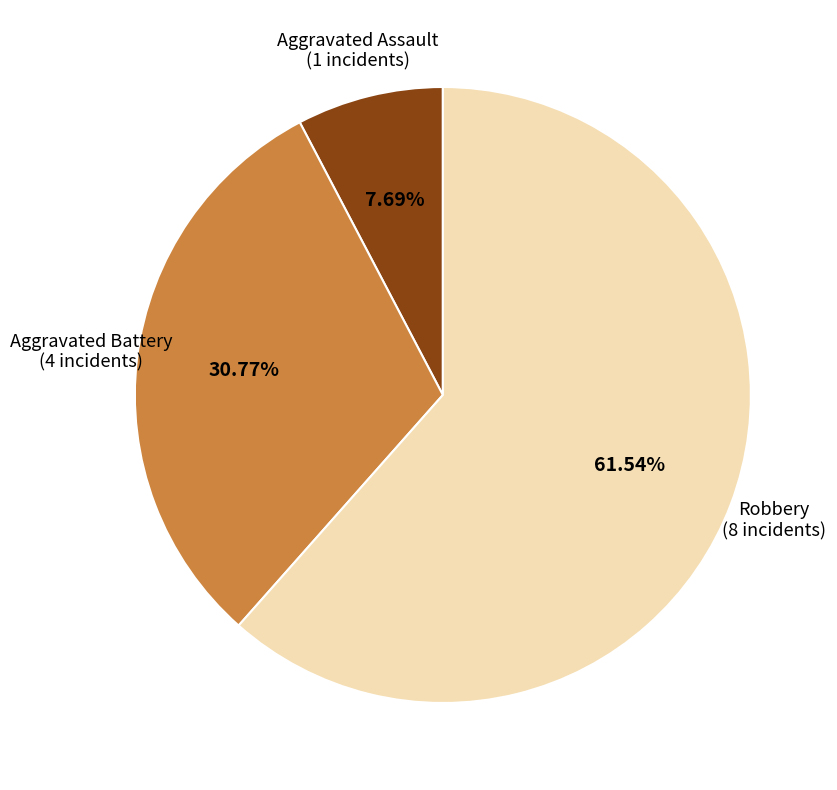

How many slices are in this pie chart?

3